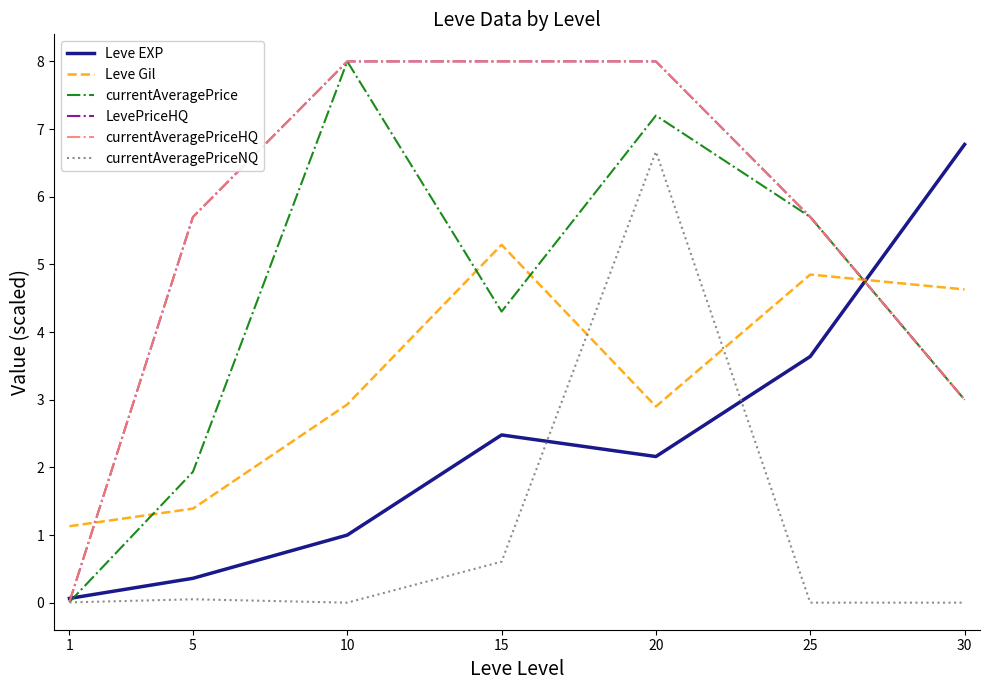

Which category has the lowest value across all series?

10